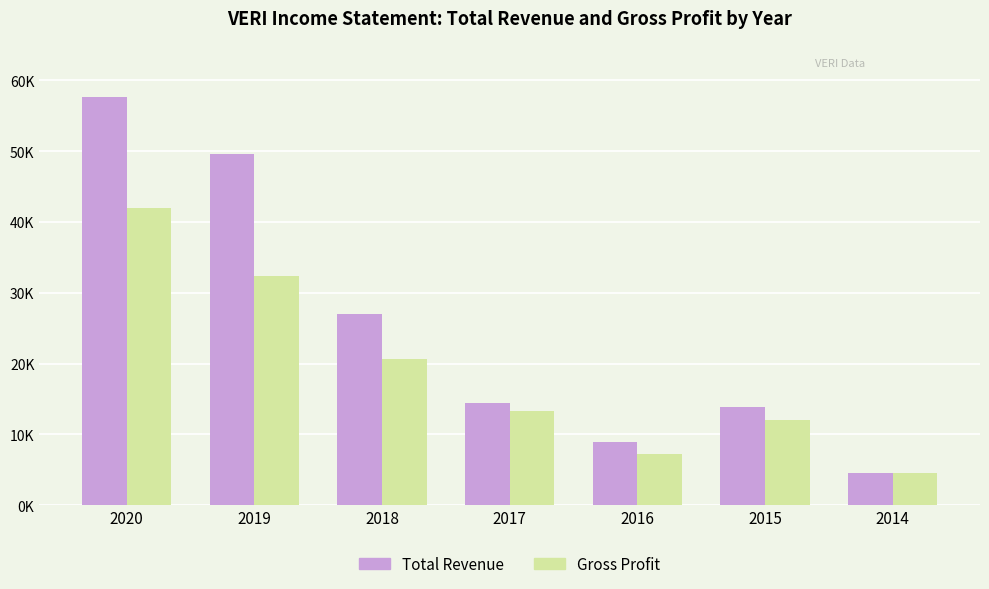

What are all the series names shown in the legend?

Total Revenue, Gross Profit